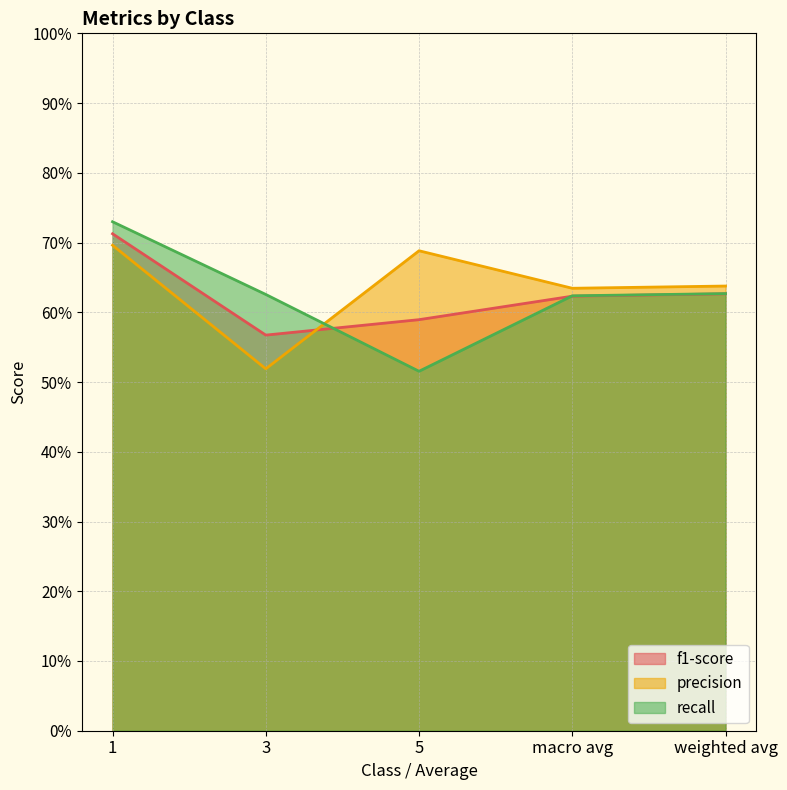

What is the value of the precision point at the 1st from the left?

0.7